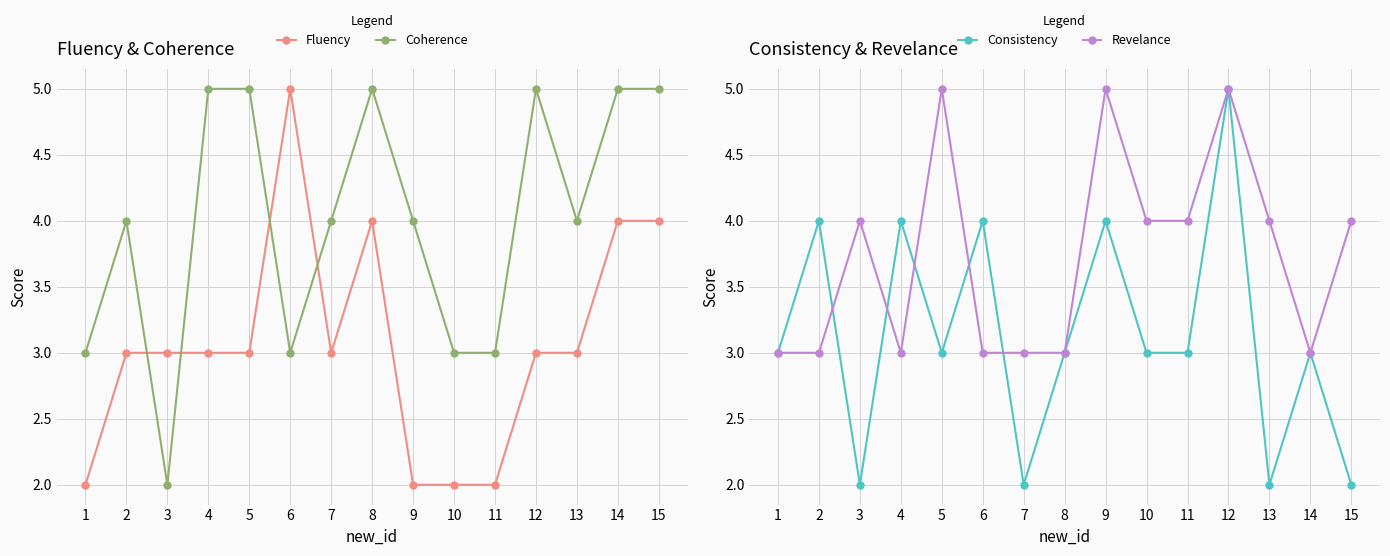

Rank the categories by Coherence value from lowest to highest.

3, 1, 6, 10, 11, 2, 7, 9, 13, 4, 5, 8, 12, 14, 15